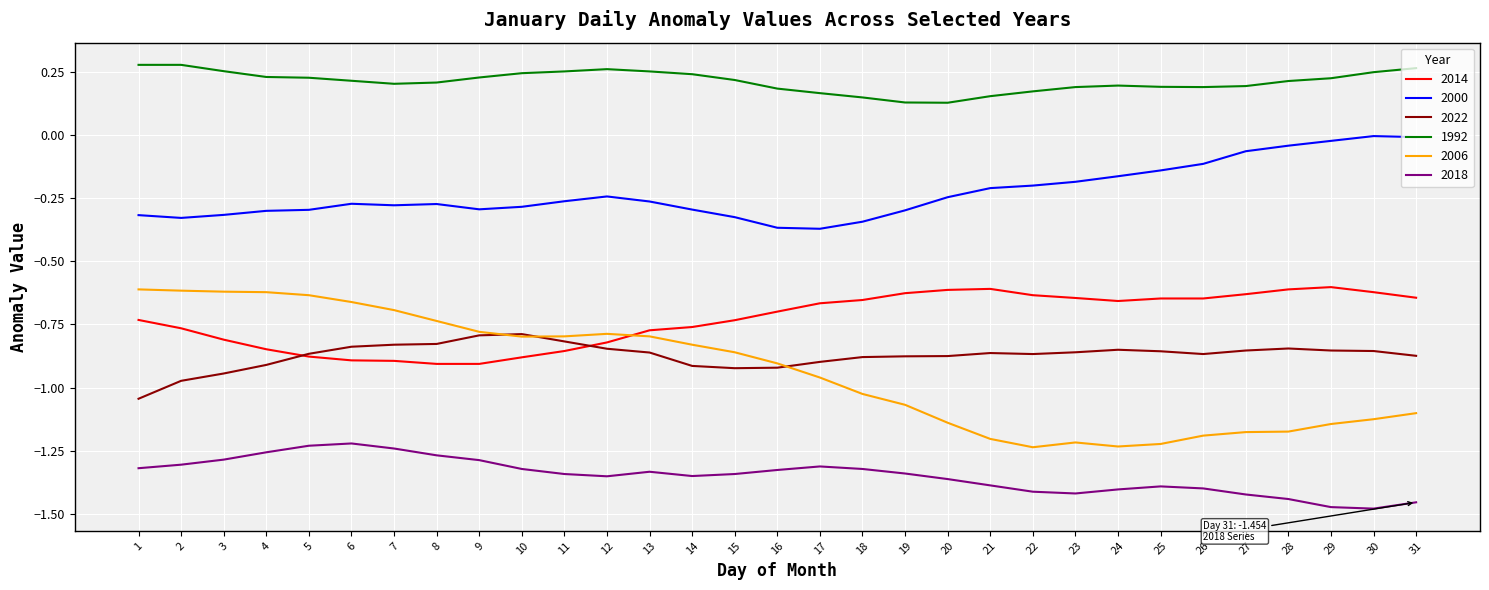

Rank the series at 24 from lowest to highest value.

2018, 2006, 2022, 2014, 2000, 1992